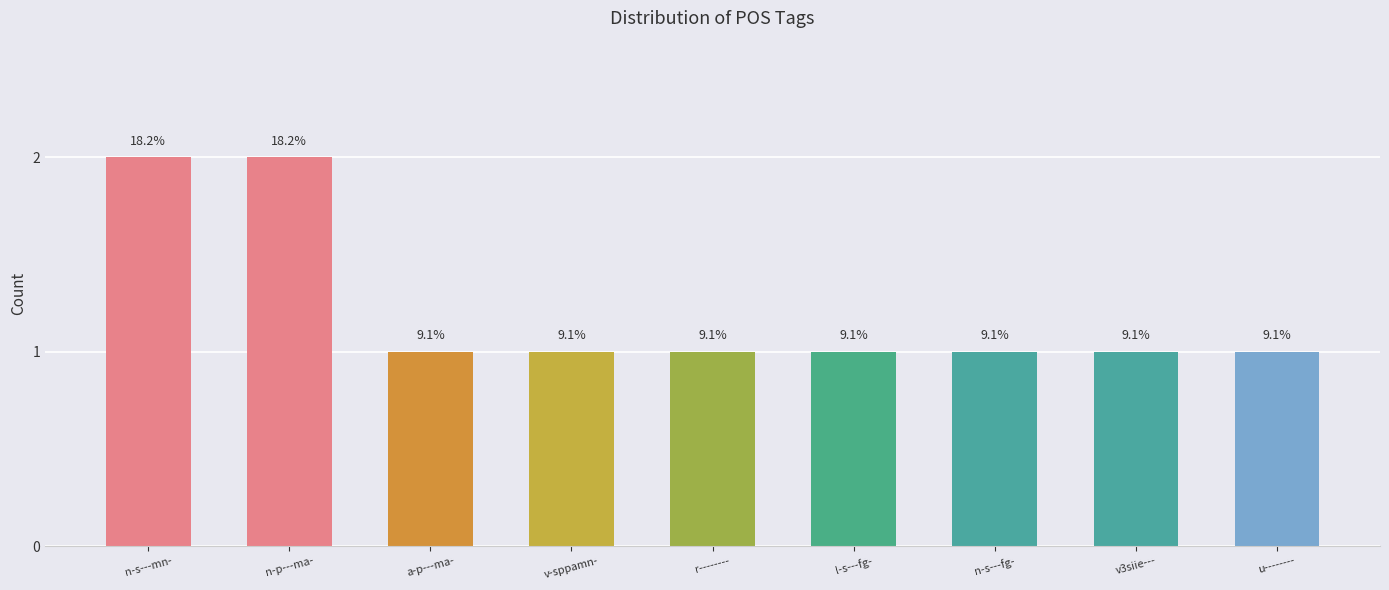

The chart shows a value of 1 at a-p---ma-. True or false?

False